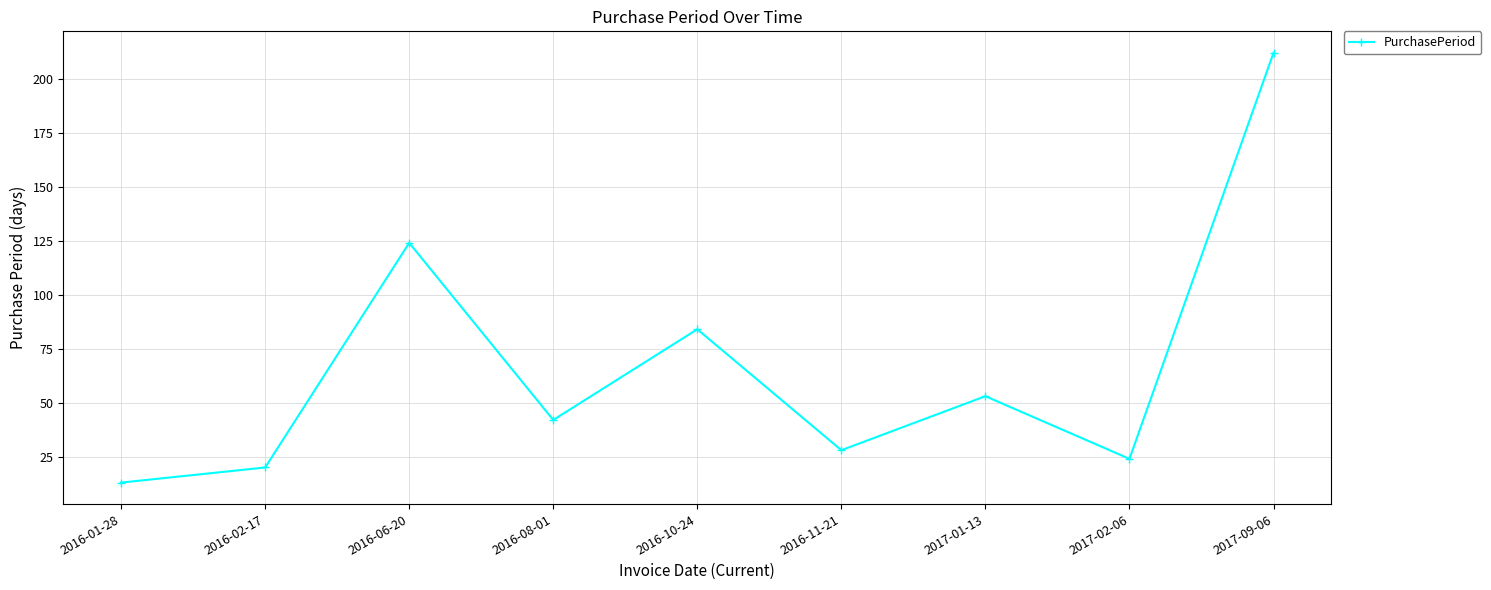

What is the average value?

67